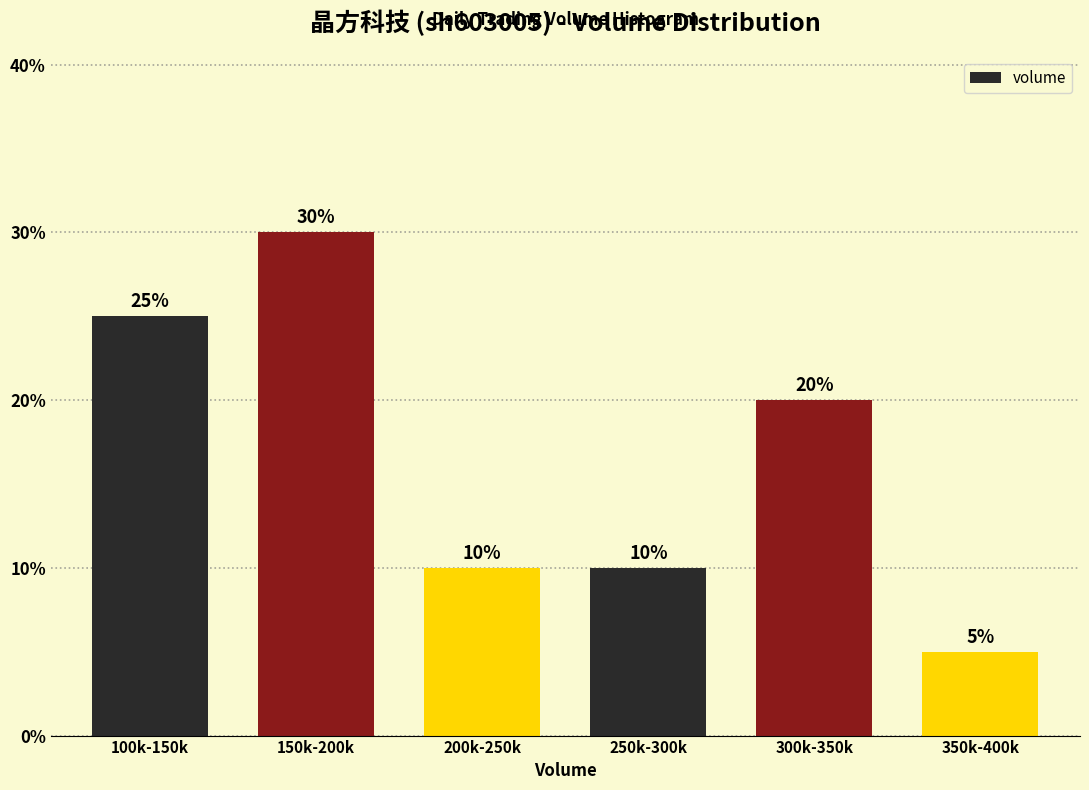

Reading right to left, list all the values displayed in this chart.

350k-400k=5	300k-350k=20	250k-300k=10	200k-250k=10	150k-200k=30	100k-150k=25